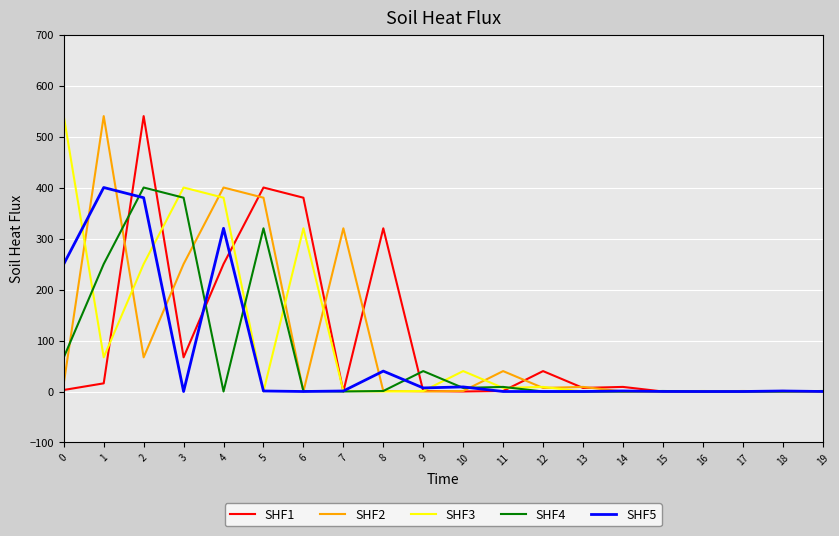

What is the spread (max minus min) of values at 10?

40